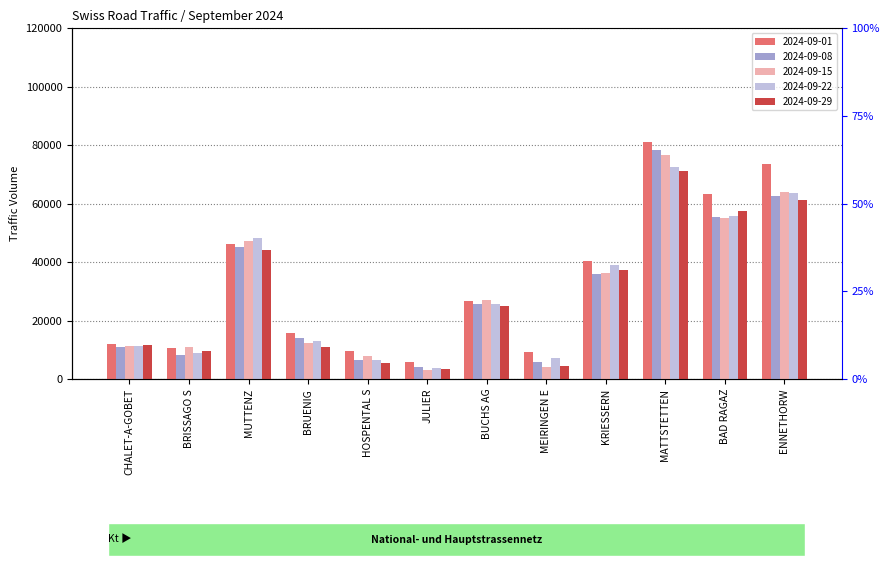

Which series has the largest range (max minus min)?

2024-09-01